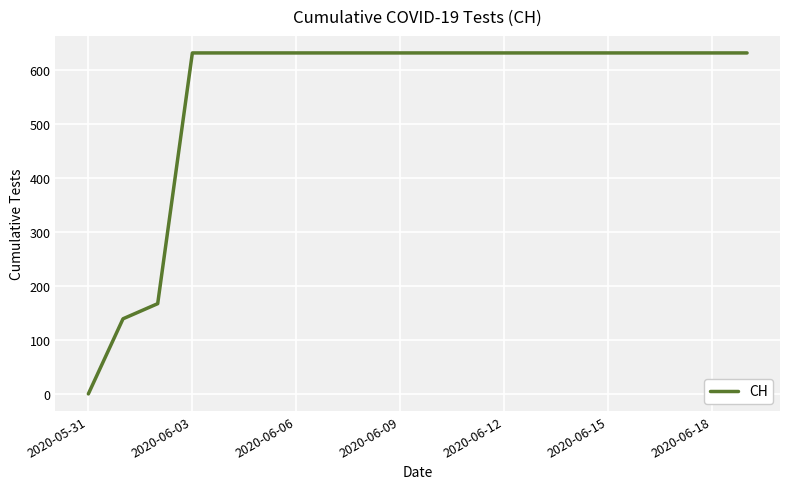

What is the greatest value displayed?

631